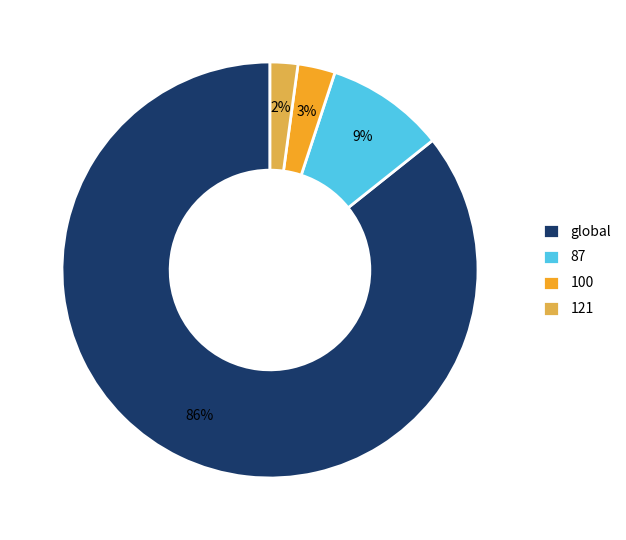

Which slice is the smallest?

121